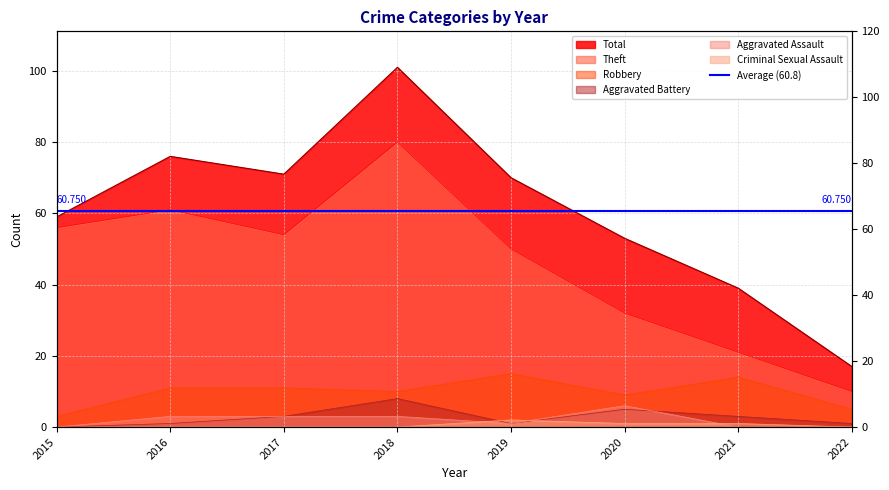

Does the chart display data point markers on the line(s)?

No